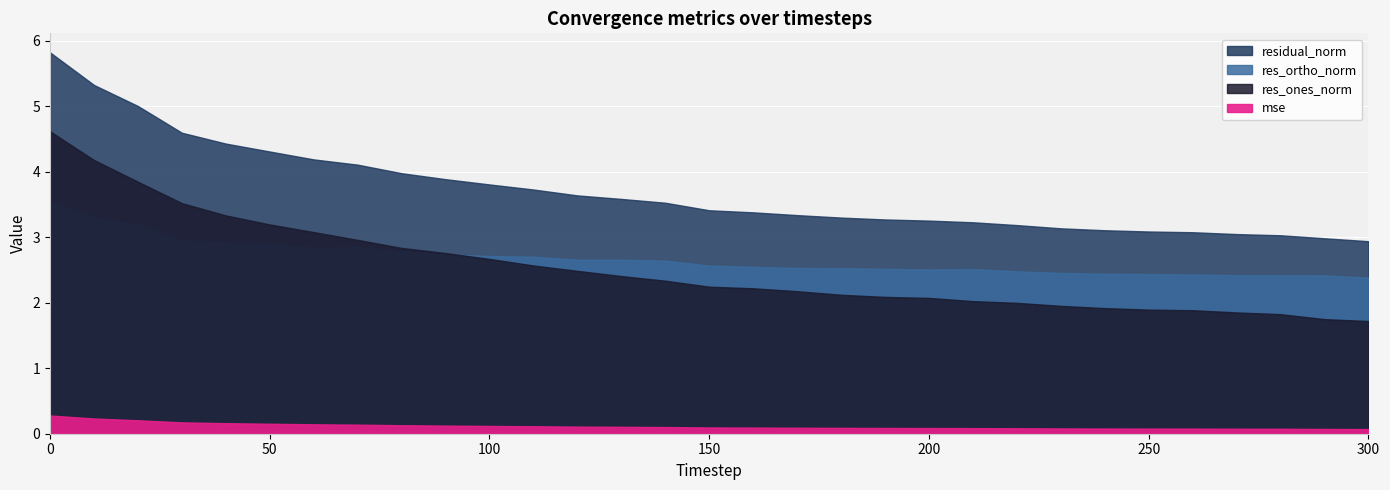

What are all the series names shown in the legend?

mse, res_ones_norm, res_ortho_norm, residual_norm